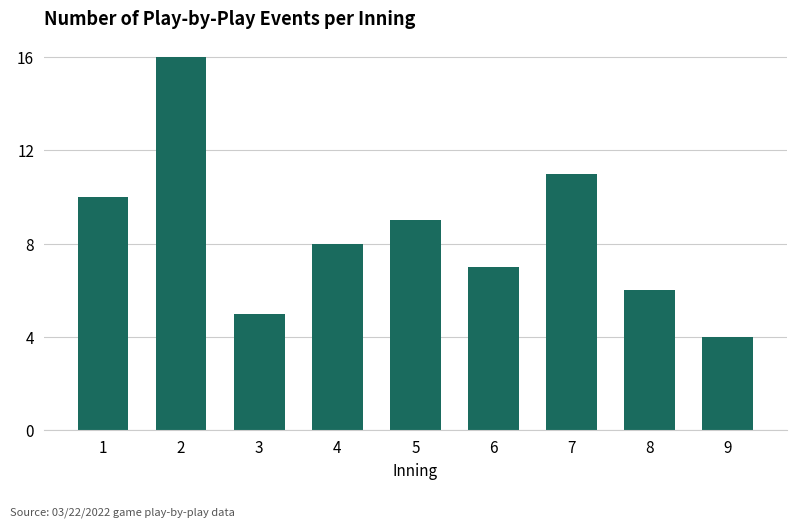

How many bars are there in total?

9